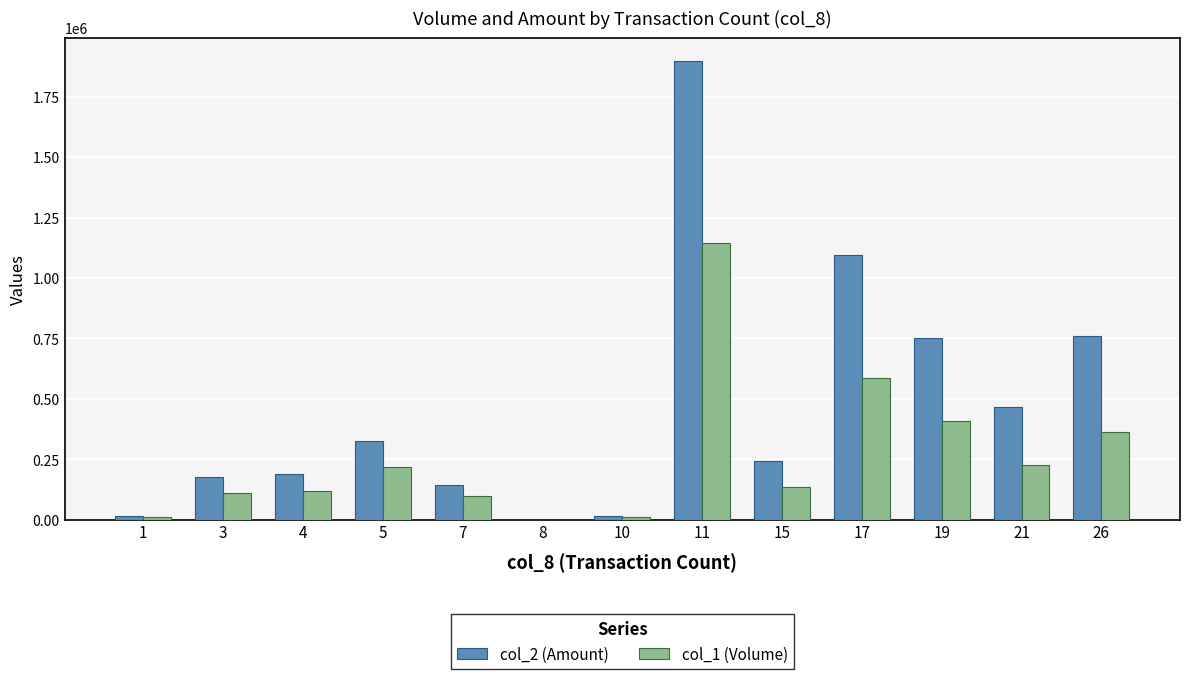

Is the value of col_1 (Volume) at 11 greater than the value of col_2 (Amount) at 8?

Yes